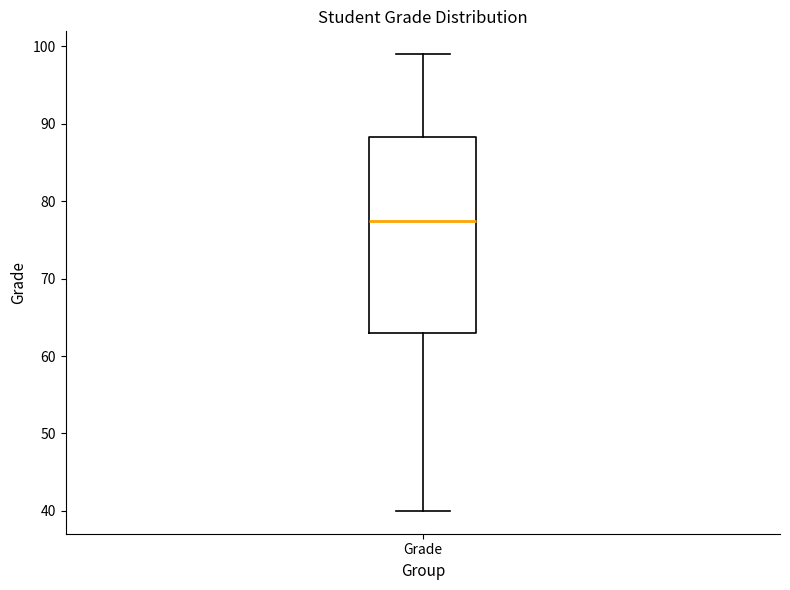

Where does the median line of the box for Grade sit on the y-axis? The values are not printed on the chart, so give them approximately, as read against the axis.

78